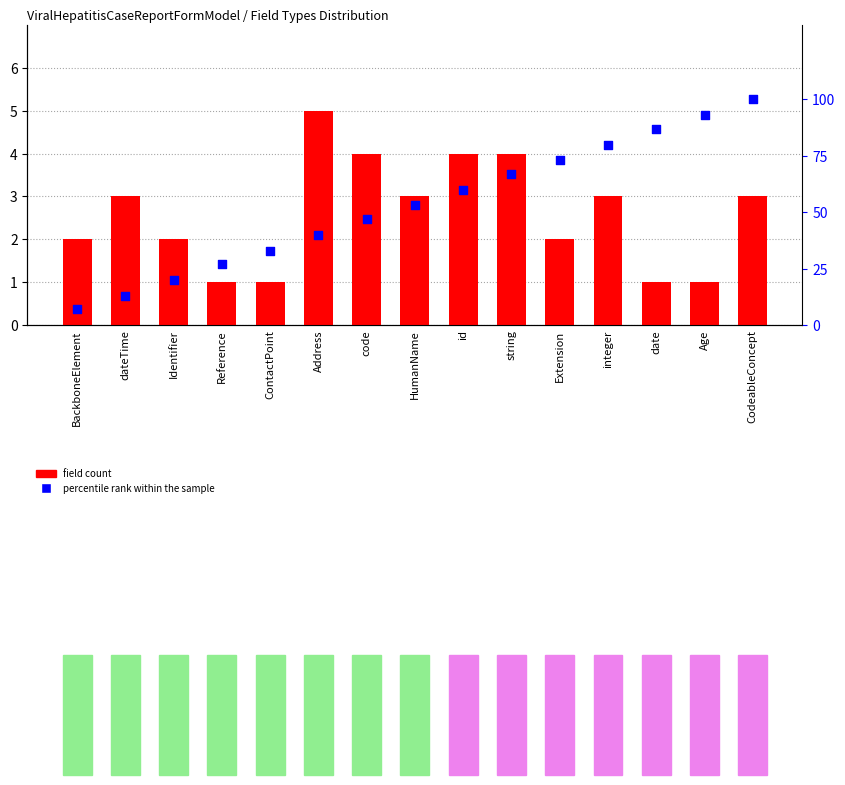

Is the value of field count at id greater than the value of percentile rank within the sample at BackboneElement?

No